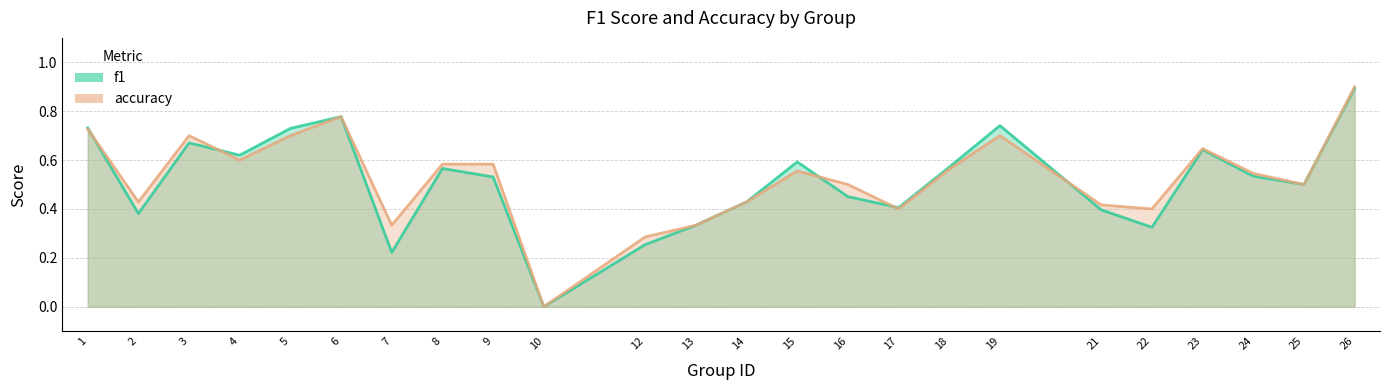

What is the sum of the f1 values at 8 and 26?

1.5